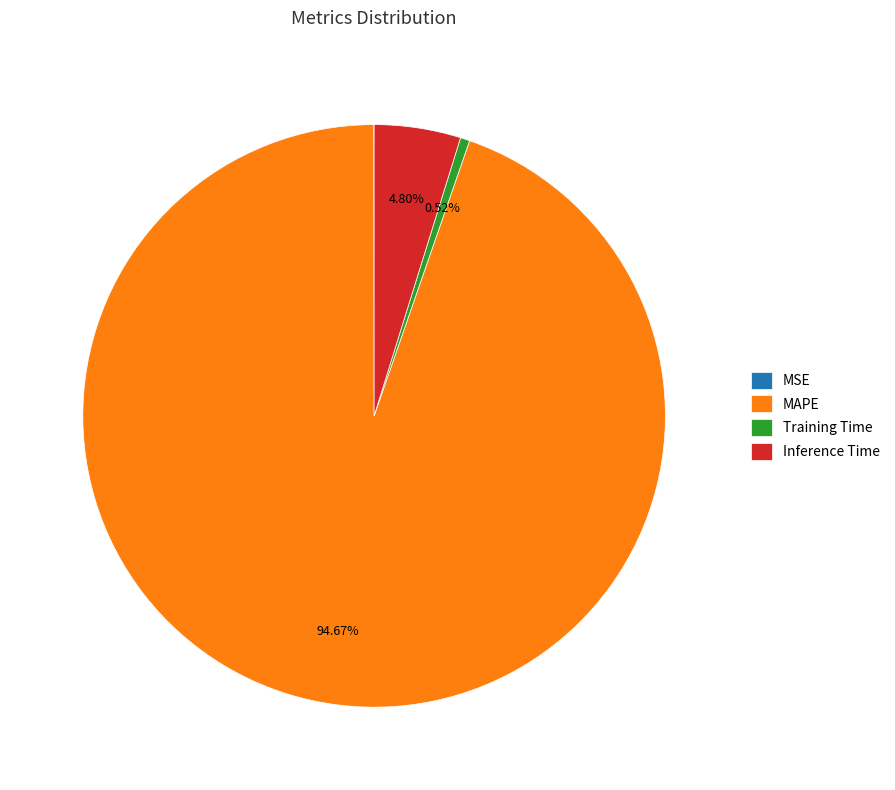

Which has a higher value, Training Time or Inference Time?

Inference Time